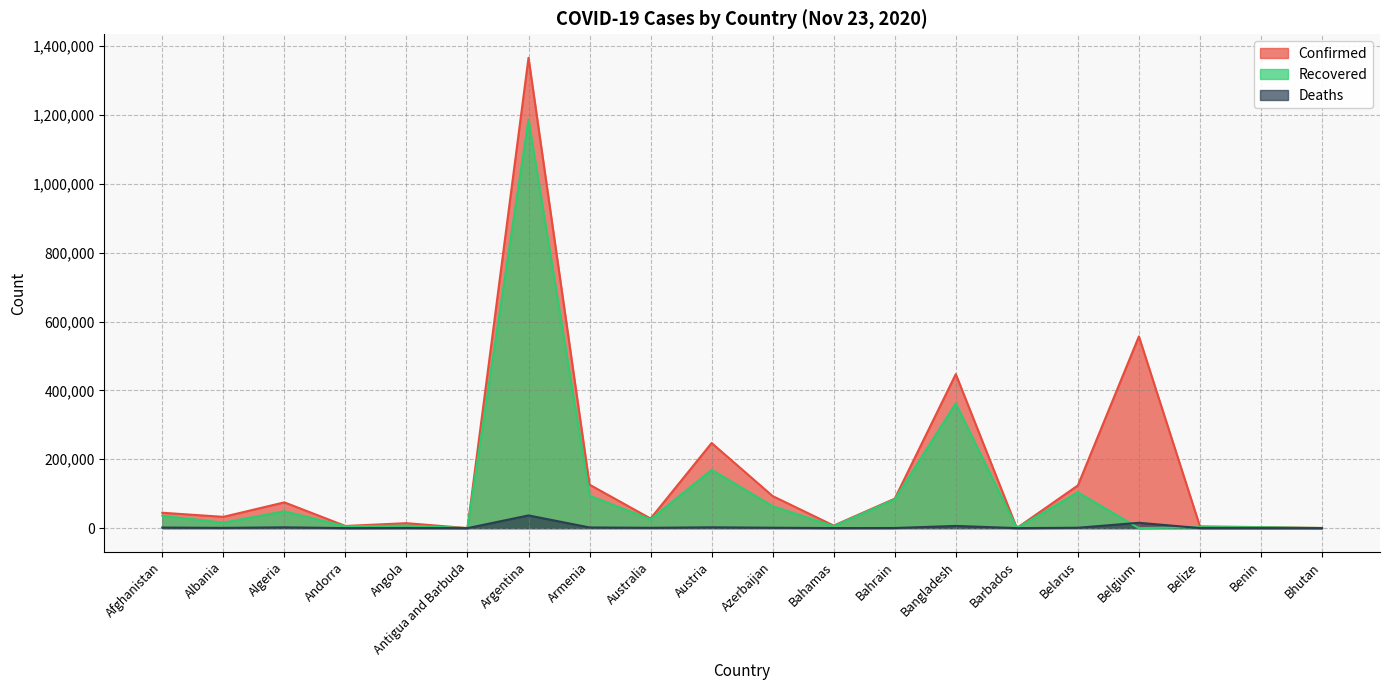

What are all the series names shown in the legend?

Confirmed, Recovered, Deaths